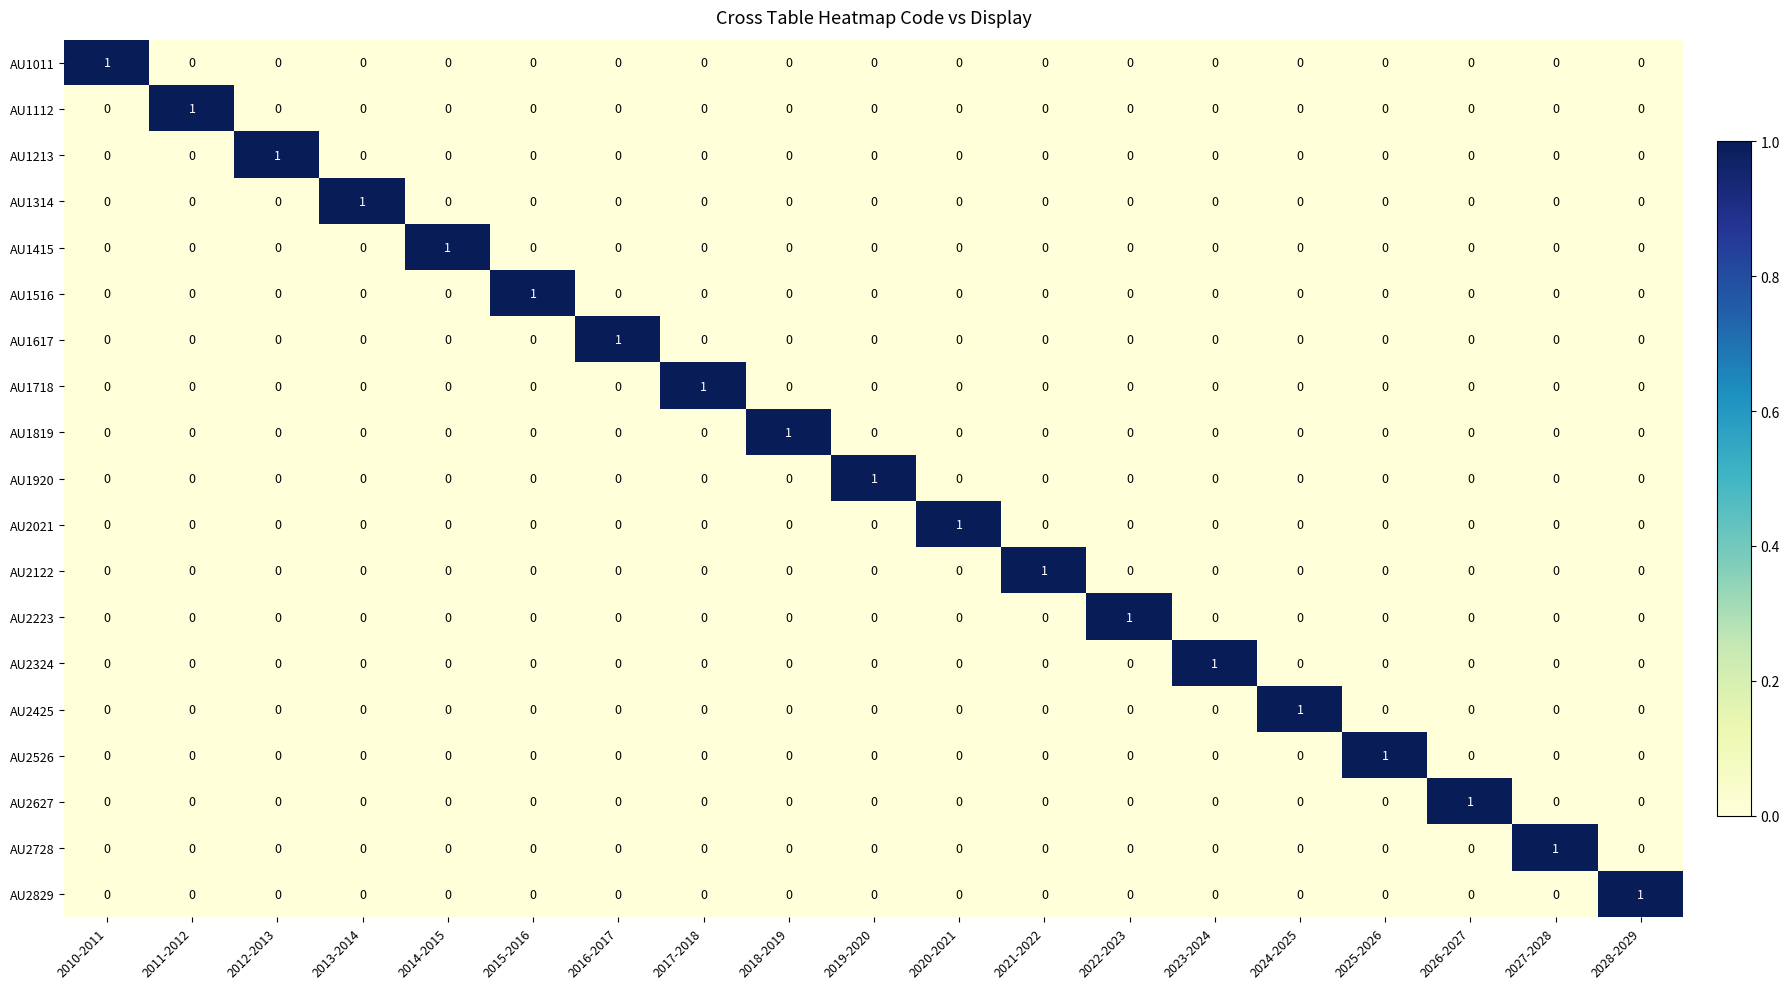

The AU1011 series shows 0 at 2026-2027. True or false?

True